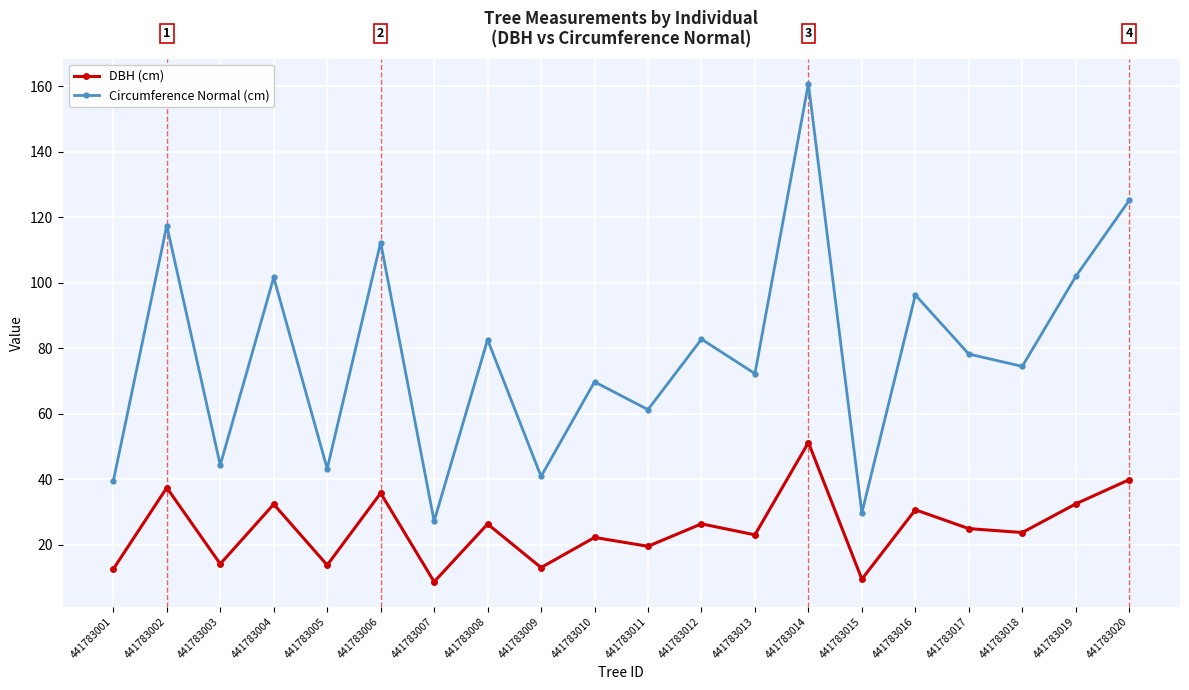

Is it true that DBH (cm) equals 8.7 at 441783007?

True